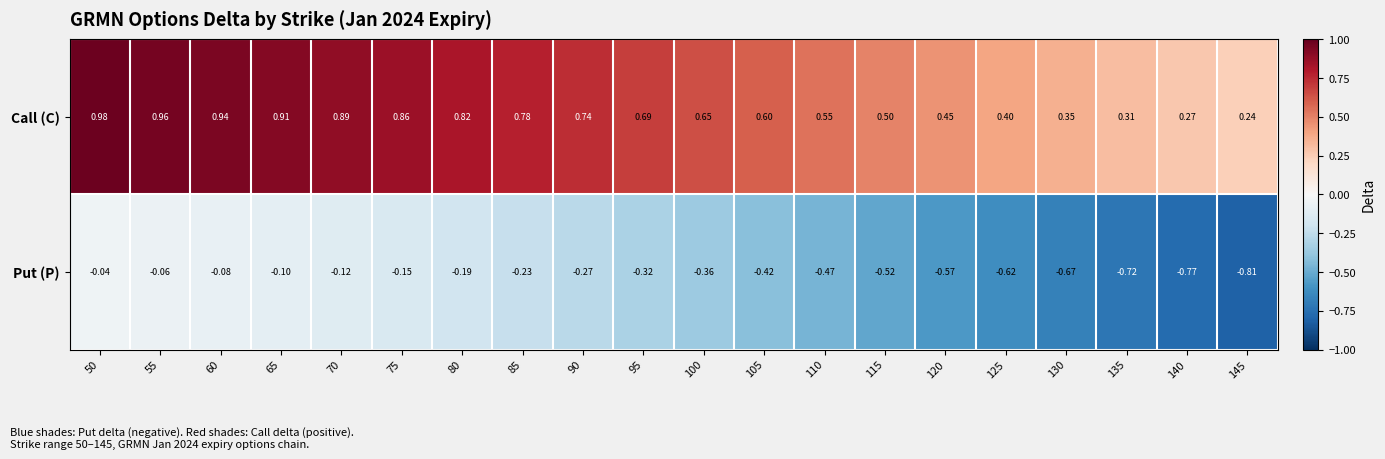

Is the value of Put (P) at 60 greater than the value of Call (C) at 50?

No